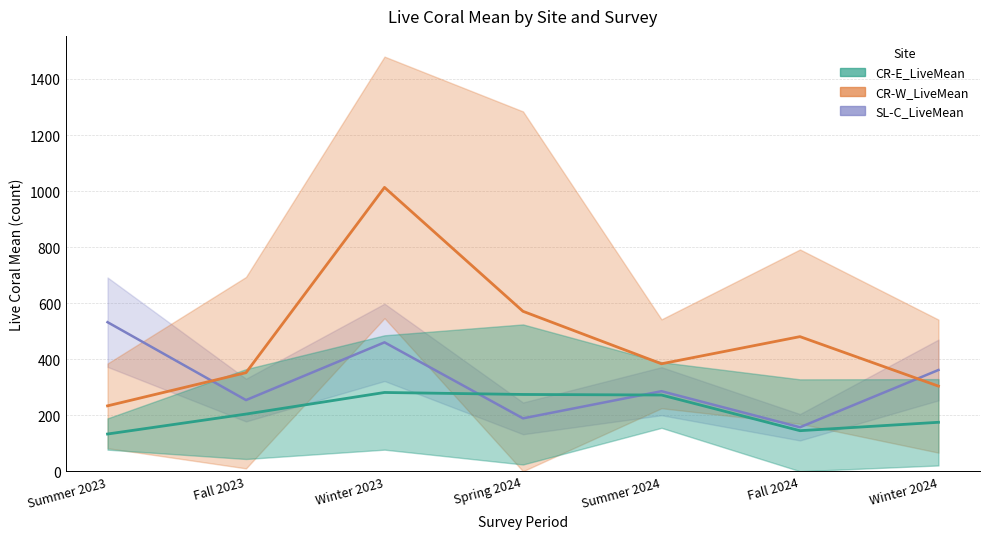

Between which two adjacent categories do CR-W_LiveMean and SL-C_LiveMean first intersect?

Summer 2023 and Fall 2023